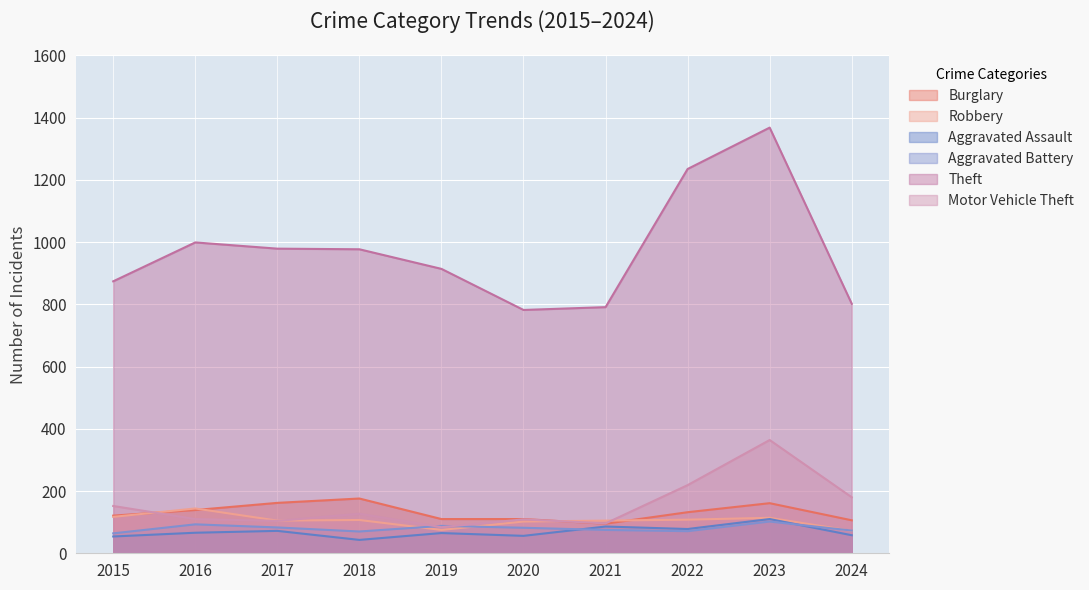

How many interior local valleys does the Robbery series have?

2